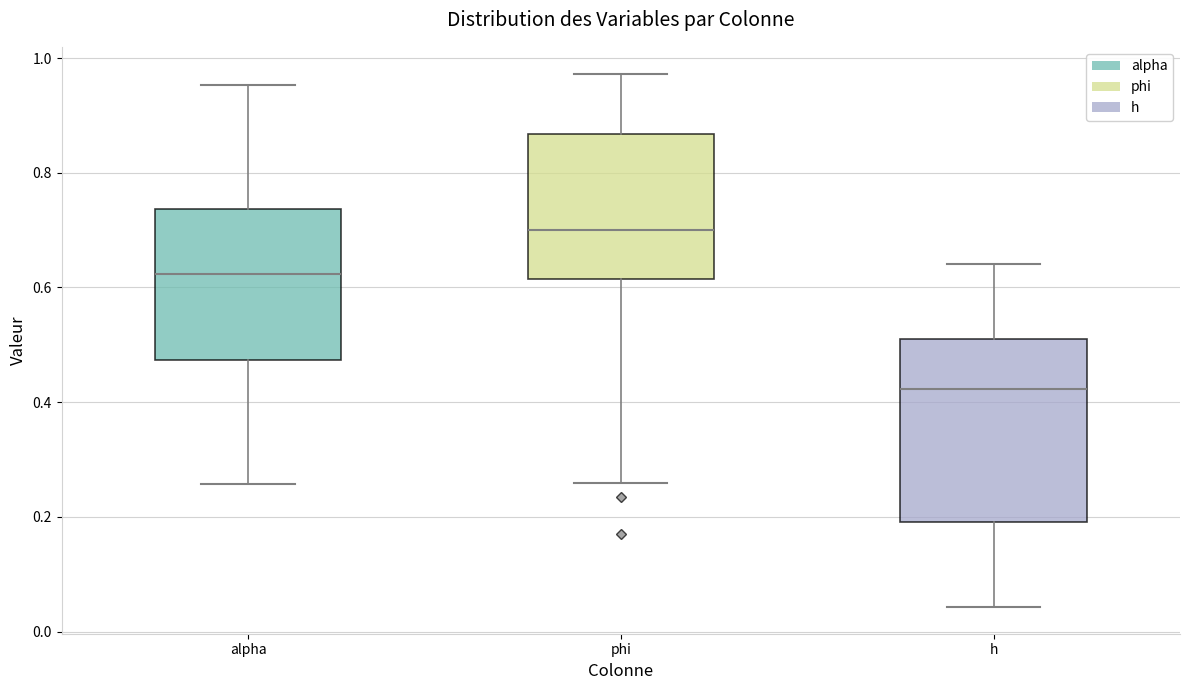

Which box has the lowest median line?

h